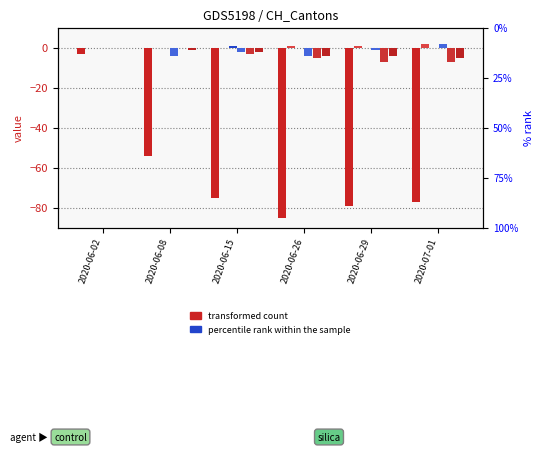

How many groups of bars are there?

6